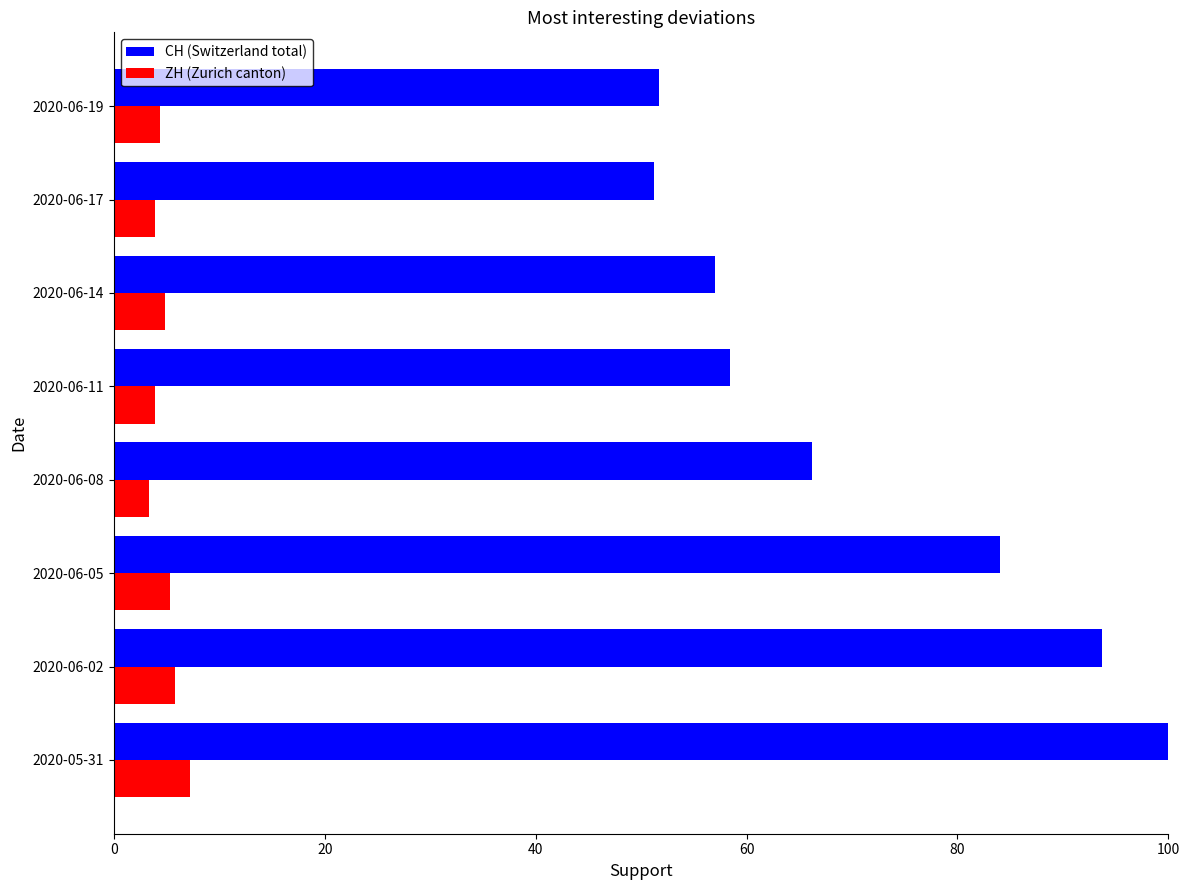

What is the difference between the maximum and minimum values in the ZH (Zurich canton) series?

3.9